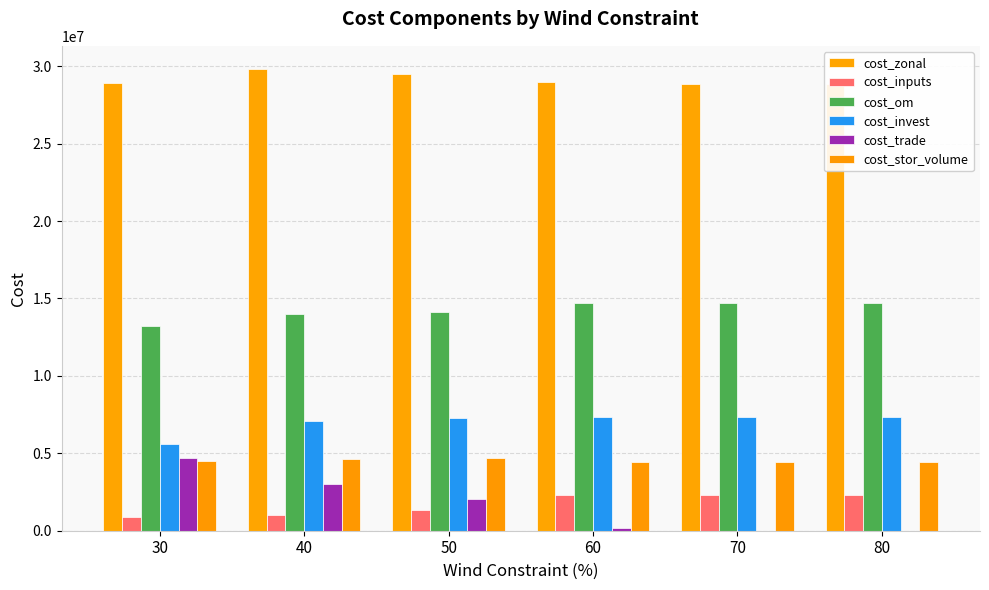

How many data points does each series have?

6